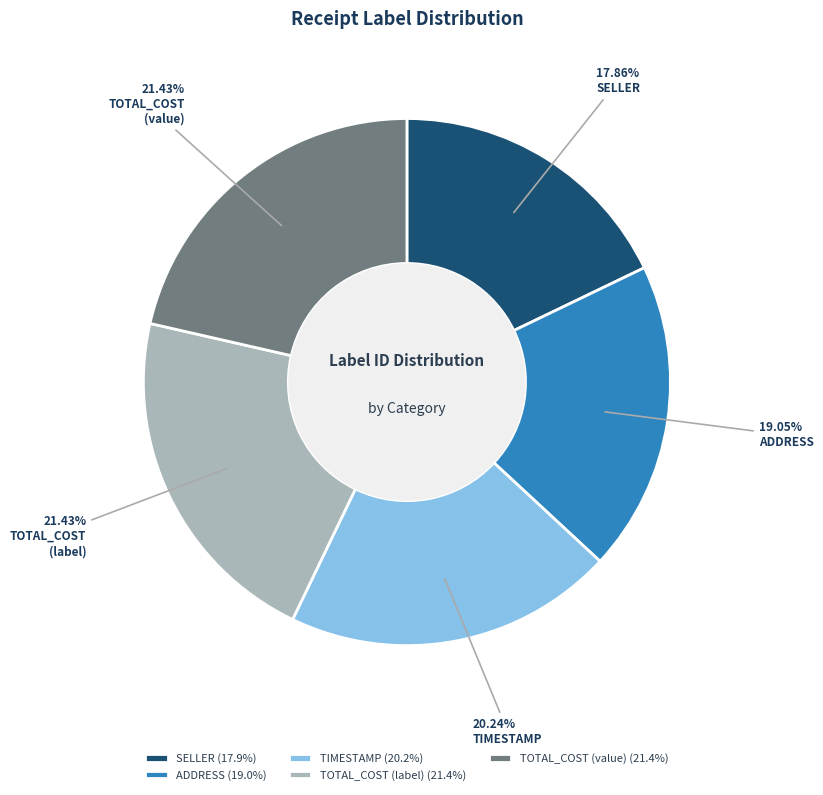

Is there a majority slice in this chart?

No